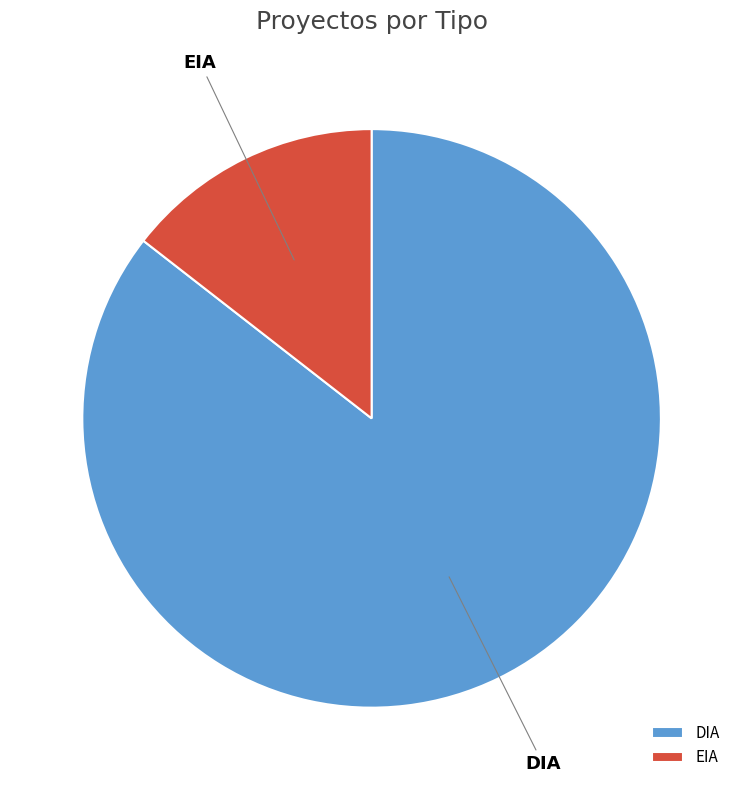

Is the sum of DIA and EIA greater than half?

Yes